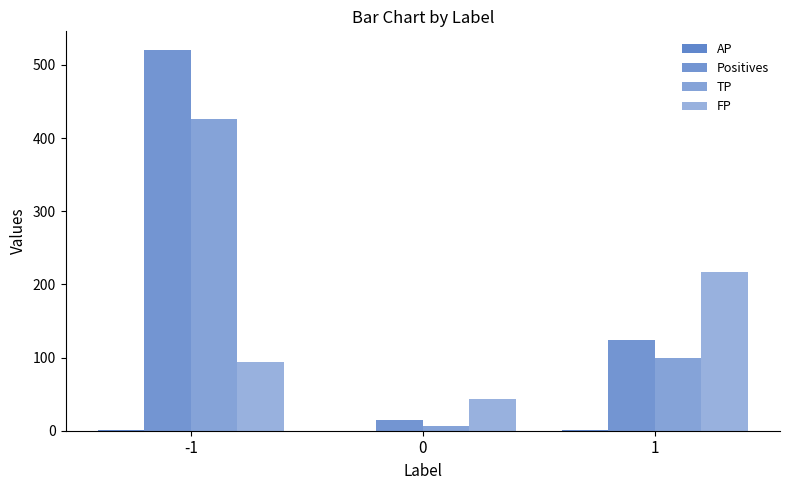

How many AP values are between 0 and 1?

3